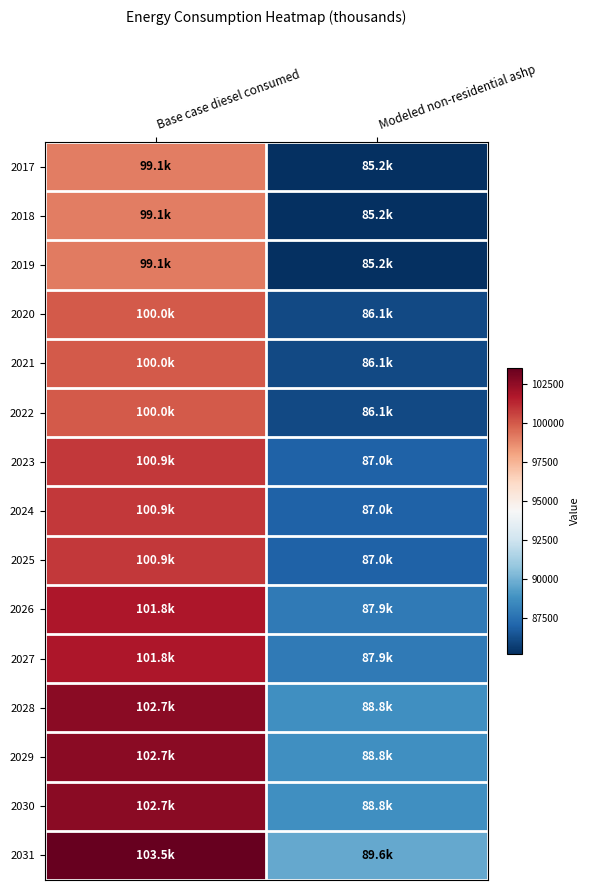

At which category is the sum across all series the highest?

Base case diesel consumed